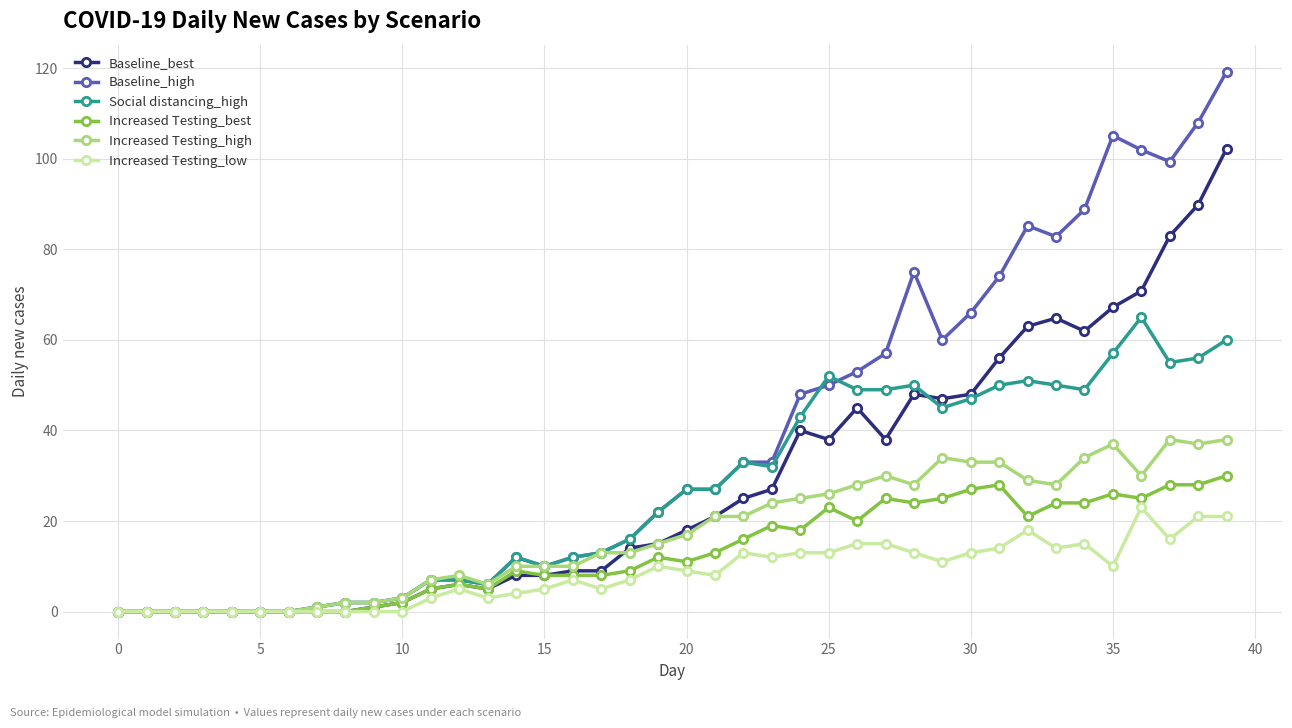

List the series in order of their peak value, lowest first.

Increased Testing_low, Increased Testing_best, Increased Testing_high, Social distancing_high, Baseline_best, Baseline_high